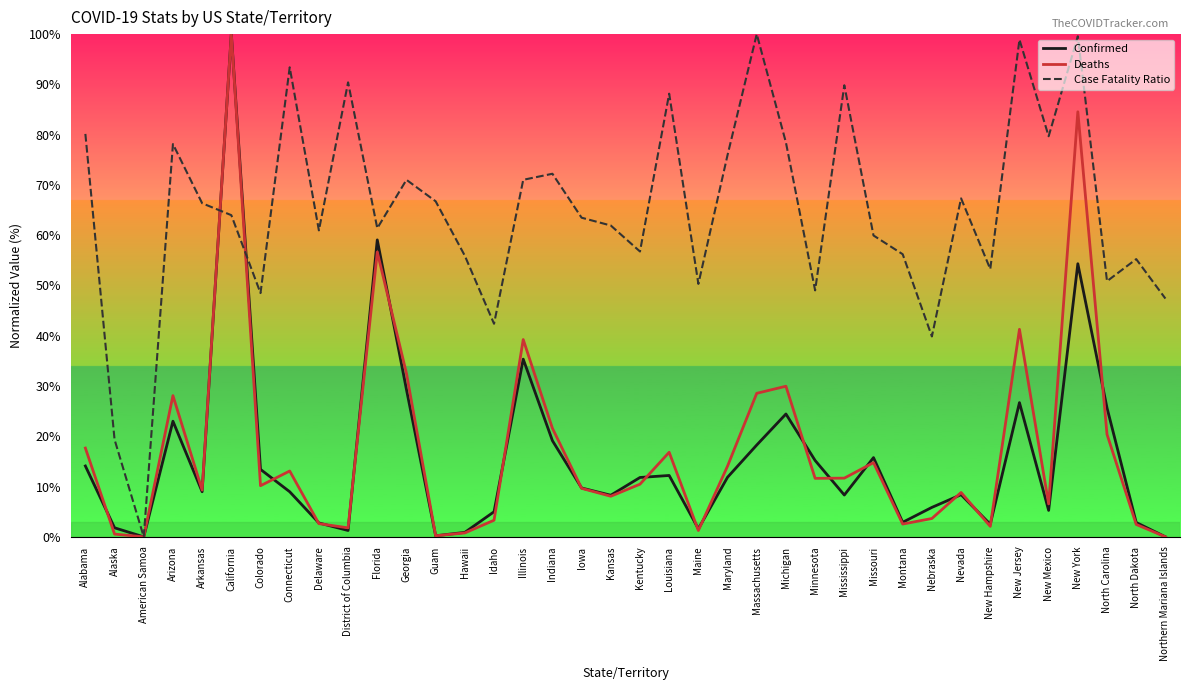

What is the difference between the maximum and minimum values in the Deaths series?

100.0